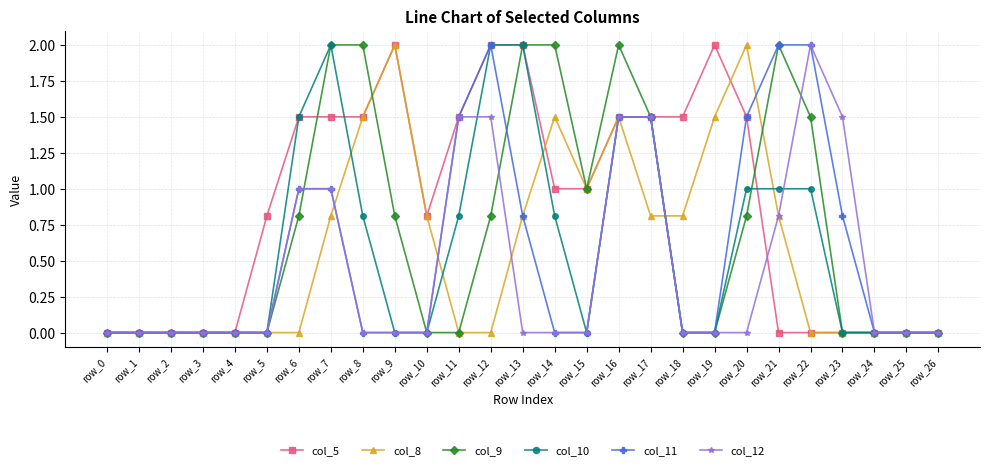

What are all the series names shown in the legend?

col_5, col_8, col_9, col_10, col_11, col_12